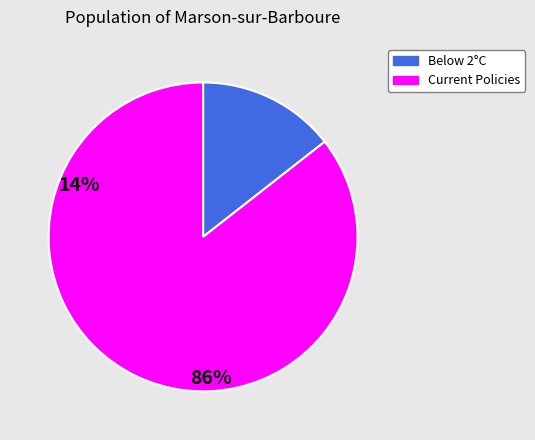

Does any single category account for the majority?

Yes